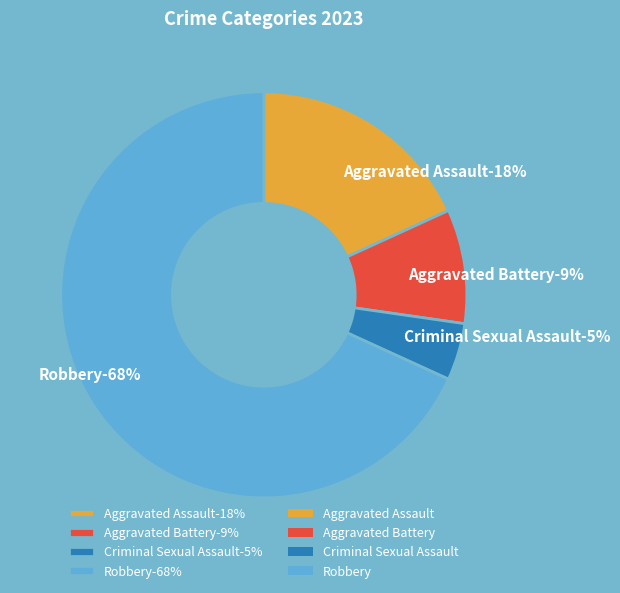

Does Aggravated Assault represent more than half of the total?

No